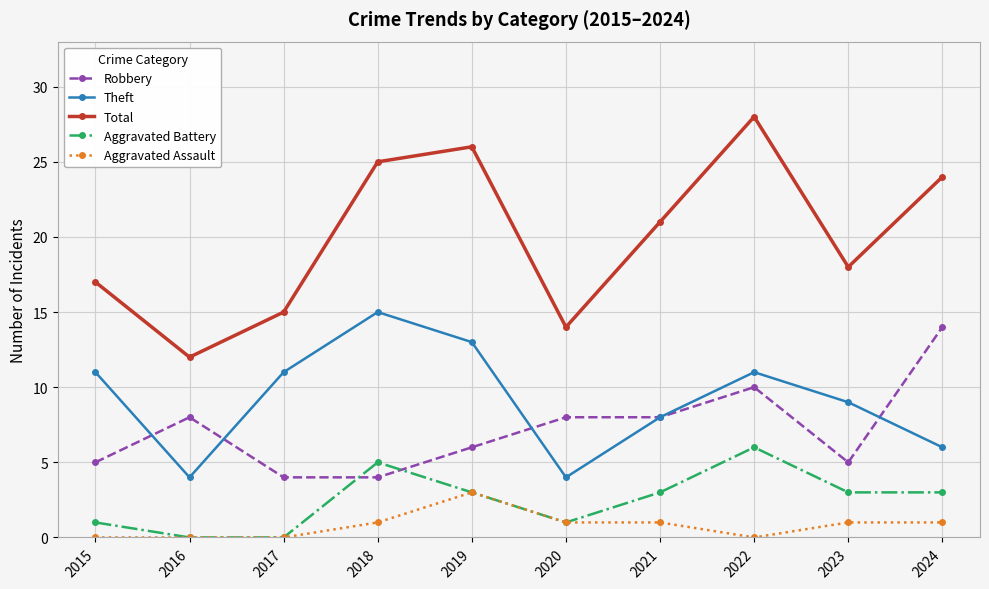

What is the value of the Theft point at the 7th from the left?

8